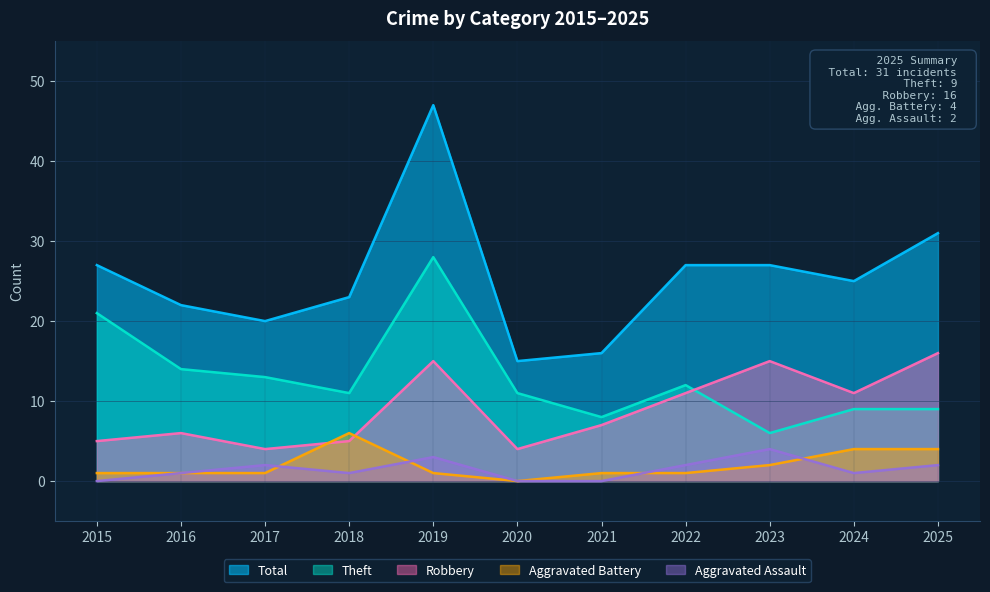

What is the lowest value of the Total series?

15